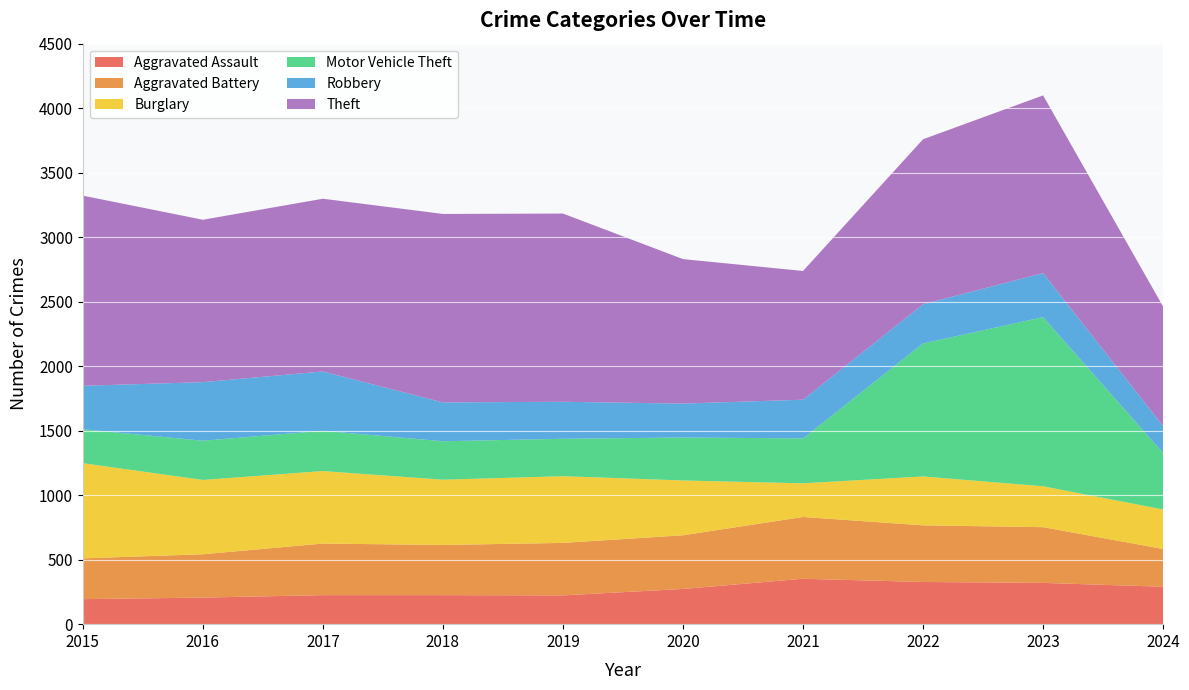

Reading left to right, what are all the values shown in this chart?

Aggravated Assault: 2015=194	2016=206	2017=225	2018=225	2019=223	2020=273	2021=352	2022=327	2023=320	2024=290
Aggravated Battery: 2015=316	2016=336	2017=400	2018=389	2019=407	2020=416	2021=479	2022=439	2023=432	2024=293
Burglary: 2015=738	2016=576	2017=562	2018=506	2019=517	2020=425	2021=261	2022=379	2023=317	2024=306
Motor Vehicle Theft: 2015=263	2016=304	2017=312	2018=298	2019=290	2020=333	2021=348	2022=1031	2023=1311	2024=438
Robbery: 2015=337	2016=454	2017=460	2018=301	2019=287	2020=263	2021=300	2022=304	2023=341	2024=208
Theft: 2015=1474	2016=1259	2017=1339	2018=1461	2019=1459	2020=1120	2021=998	2022=1279	2023=1378	2024=927